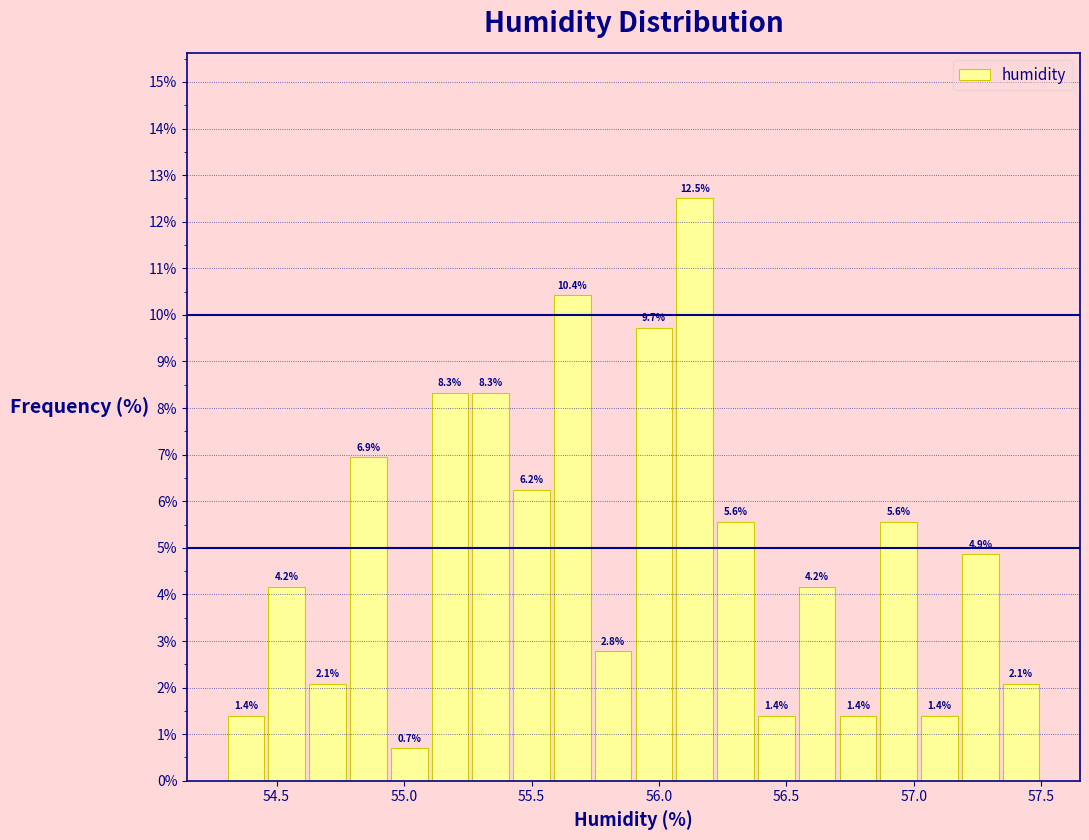

Around what value on the x-axis is the tallest bar? Give the approximate position of its centre, as read against the axis.

56.15